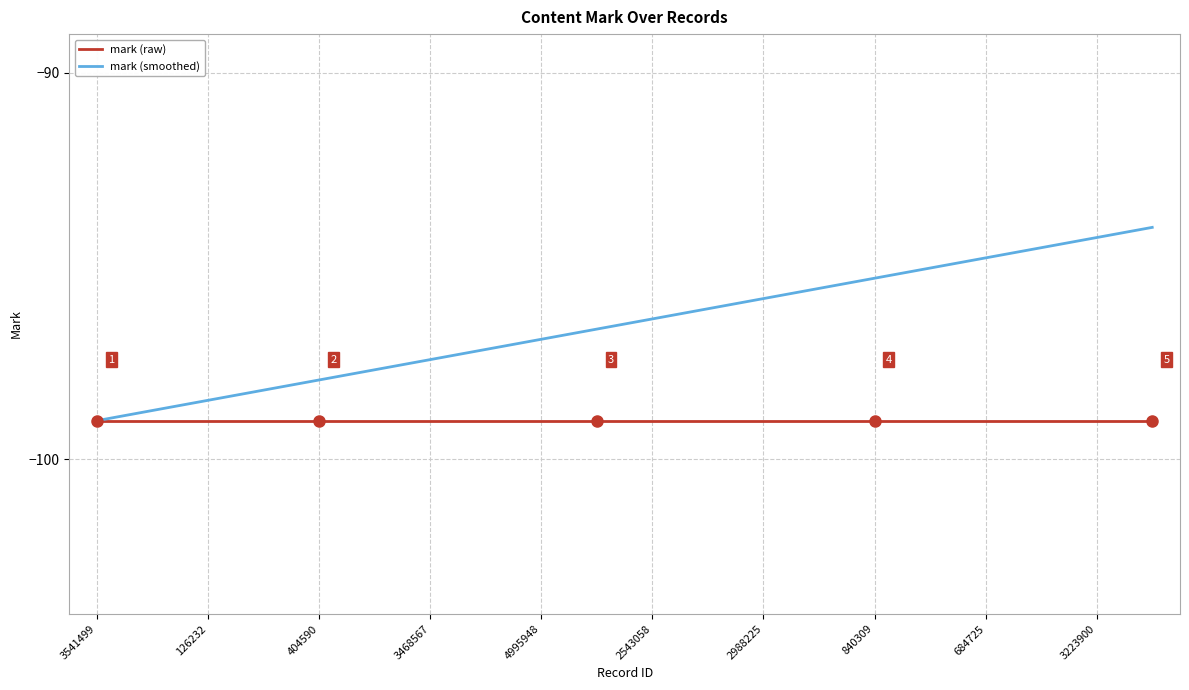

List the series in order of their overall mean, lowest first.

mark (raw), mark (smoothed)